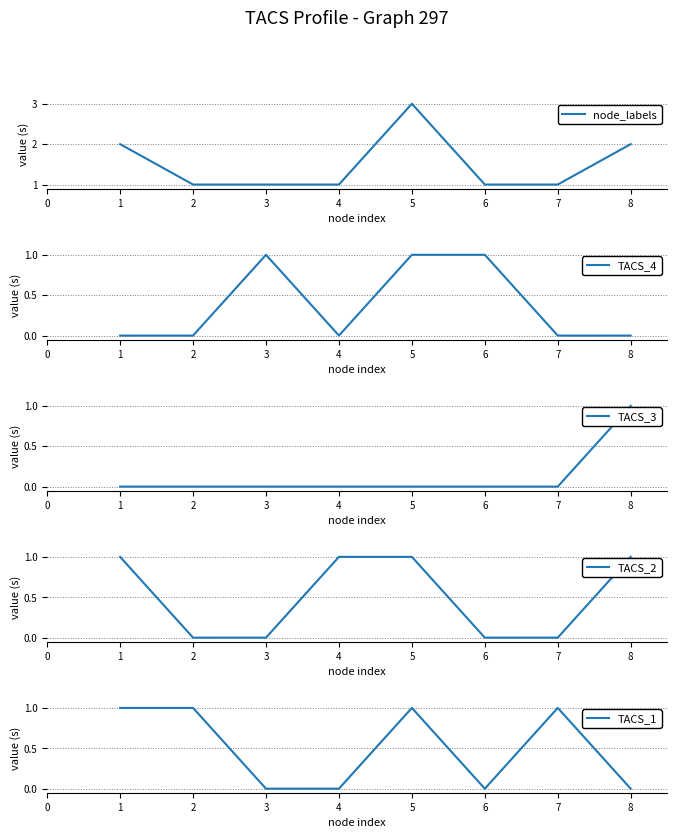

Reading left to right, what are all the values shown in this chart?

node_labels: 2	1	1	1	3	1	1	2
TACS_4: 0	0	1	0	1	1	0	0
TACS_3: 0	0	0	0	0	0	0	1
TACS_2: 1	0	0	1	1	0	0	1
TACS_1: 1	1	0	0	1	0	1	0